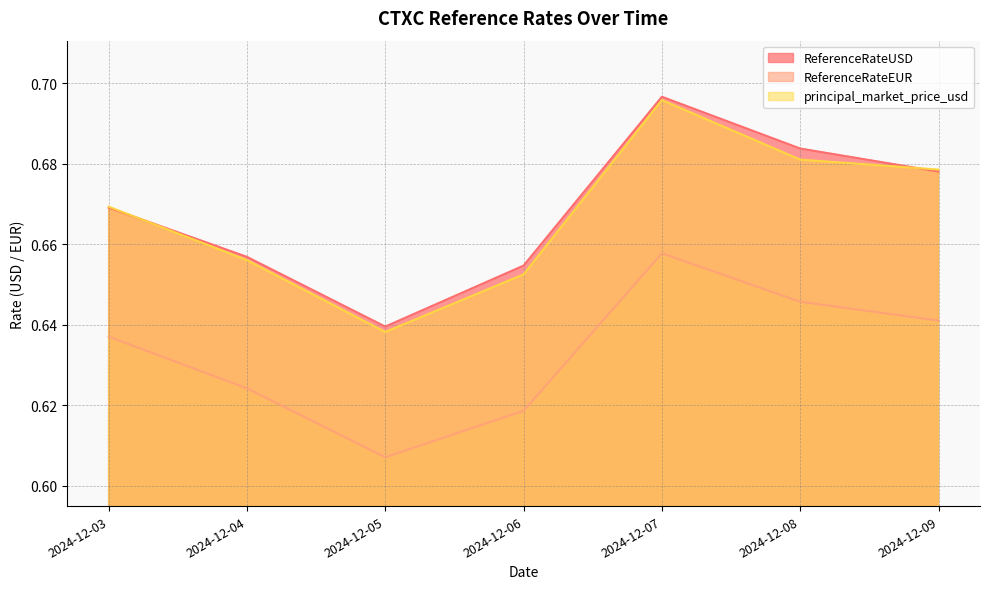

At which category is the sum across all series the highest?

2024-12-07